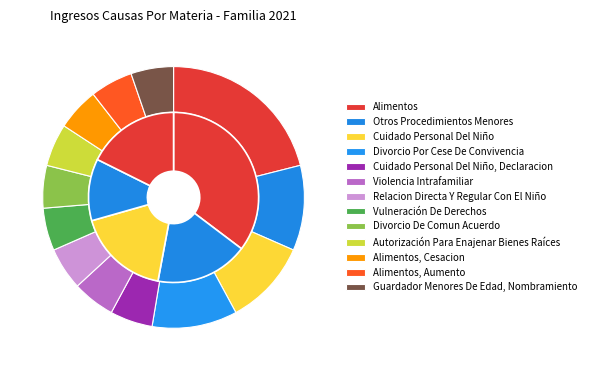

How many segments does this pie chart have?

13